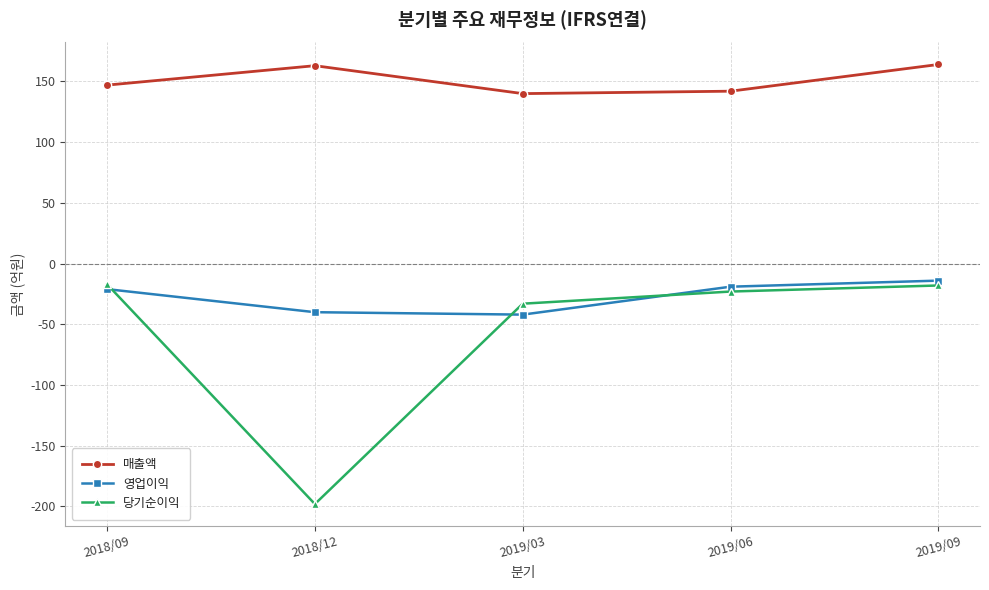

What is the total value across all series at 2019/09?

132